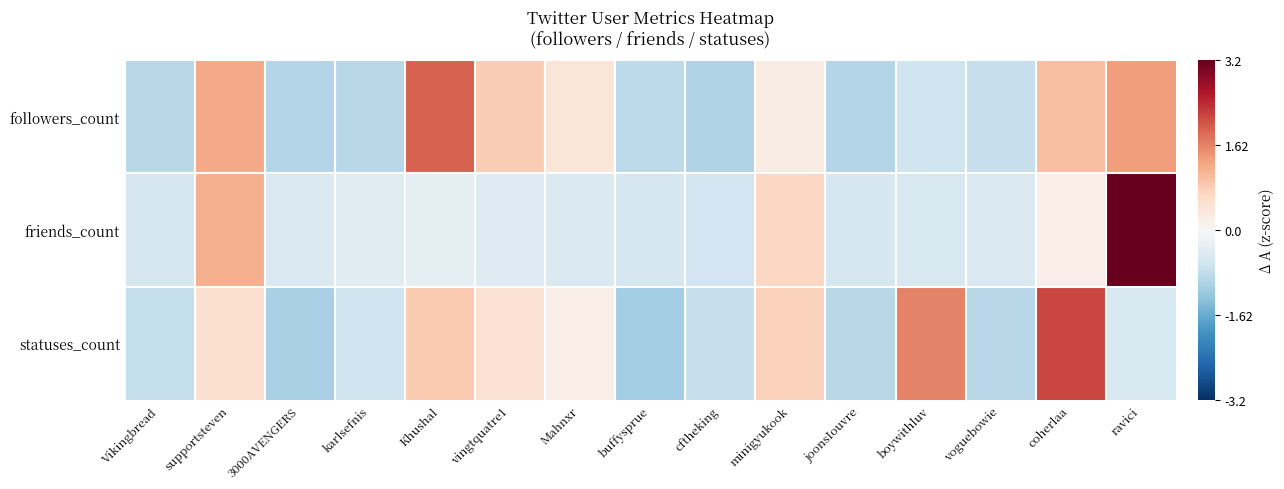

What is the difference between the highest and lowest values at karlsefnis?

0.5